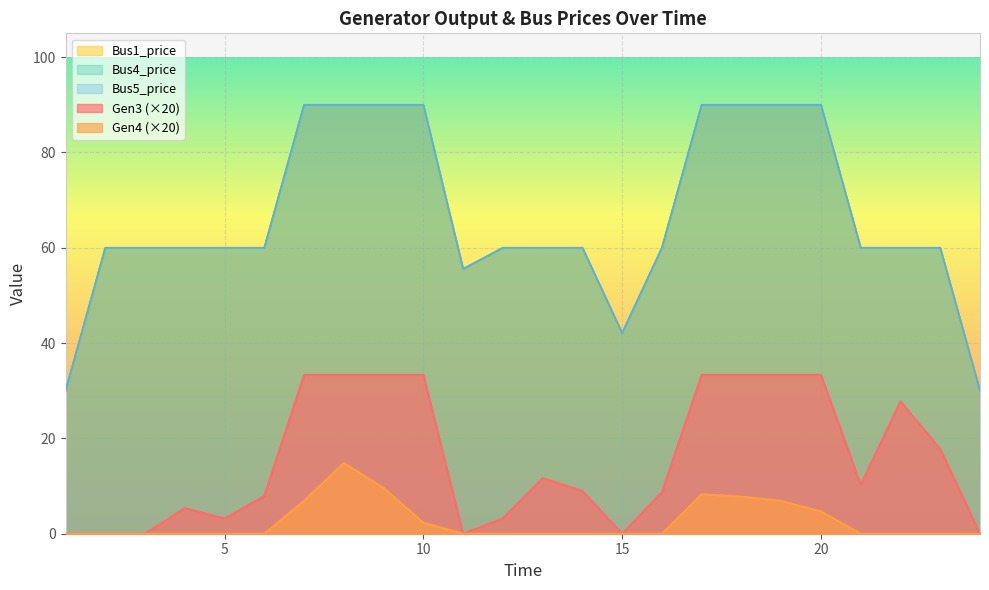

Reading left to right, transcribe all the data shown in this chart.

Gen3: 0.0	0.0	0.0	5.4	3.2	7.9	33.3	33.3	33.3	33.3	0.0	3.2	11.6	9.0	0.0	8.7	33.3	33.3	33.3	33.3	10.3	27.8	17.8	0.0
Gen4: 0.0	0.0	0.0	0.0	0.0	0.0	6.9	14.8	9.6	2.3	0.0	0.0	0.0	0.0	0.0	0.0	8.3	7.8	6.9	4.7	0.0	0.0	0.0	0.0
Bus1_price: 30.0	60.0	60.0	60.0	60.0	60.0	90.0	90.0	90.0	90.0	55.6	60.0	60.0	60.0	42.1	60.0	90.0	90.0	90.0	90.0	60.0	60.0	60.0	30.0
Bus4_price: 30.0	60.0	60.0	60.0	60.0	60.0	90.0	90.0	90.0	90.0	55.6	60.0	60.0	60.0	42.1	60.0	90.0	90.0	90.0	90.0	60.0	60.0	60.0	30.0
Bus5_price: 30.0	60.0	60.0	60.0	60.0	60.0	90.0	90.0	90.0	90.0	55.6	60.0	60.0	60.0	42.1	60.0	90.0	90.0	90.0	90.0	60.0	60.0	60.0	30.0